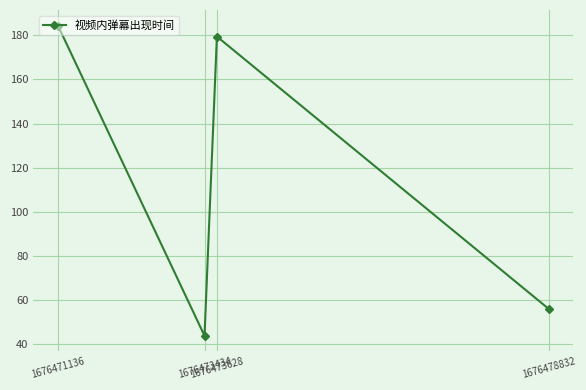

What is the sum of all values?

463.8